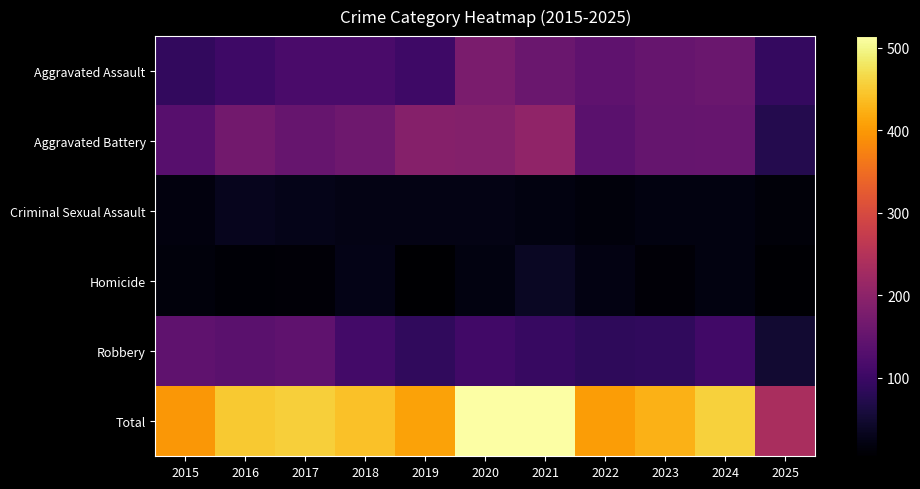

List the series in order of their peak value, highest first.

Total, Aggravated Battery, Aggravated Assault, Robbery, Homicide, Criminal Sexual Assault